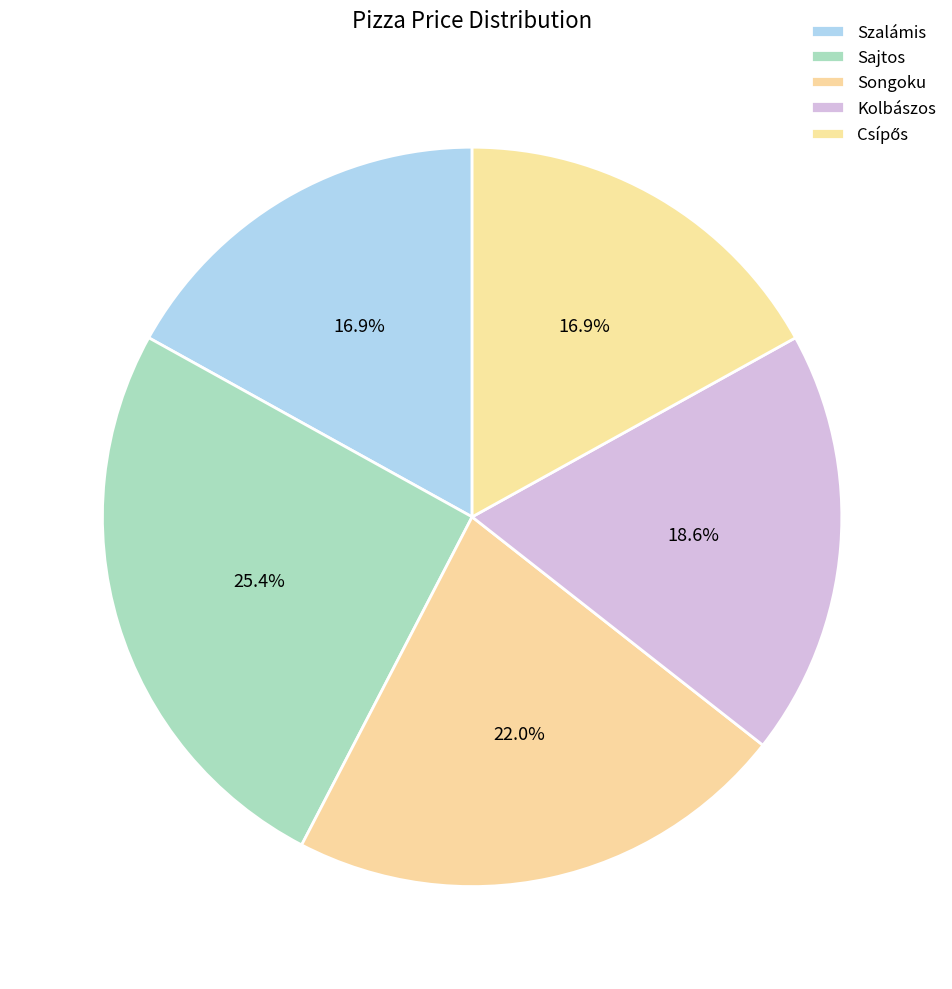

Combined, what portion of the pie is Szalámis and Kolbászos?

35.6%